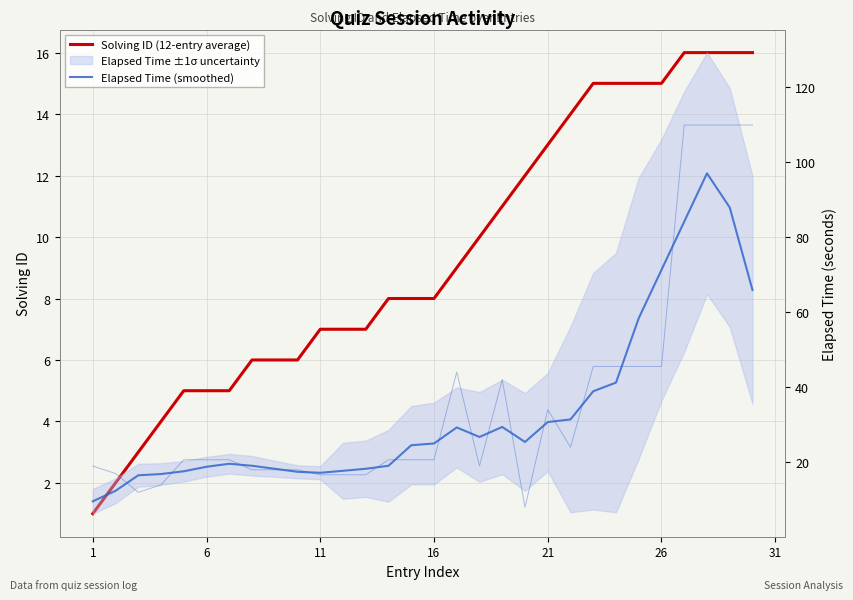

Reading left to right, list all the values displayed in this chart.

Solving ID (12-entry average): 1.0	2.0	3.0	4.0	5.0	5.0	5.0	6.0	6.0	6.0	7.0	7.0	7.0	8.0	8.0	8.0	9.0	10.0	11.0	12.0	13.0	14.0	15.0	15.0	15.0	15.0	16.0	16.0	16.0	16.0
Elapsed Time (smoothed): 9.6	12.4	16.5	16.9	17.6	18.8	19.6	19.1	18.3	17.5	17.2	17.7	18.3	19.1	24.5	25.0	29.3	26.7	29.4	25.4	30.7	31.4	38.9	41.2	58.4	71.2	84.1	96.9	87.8	65.9